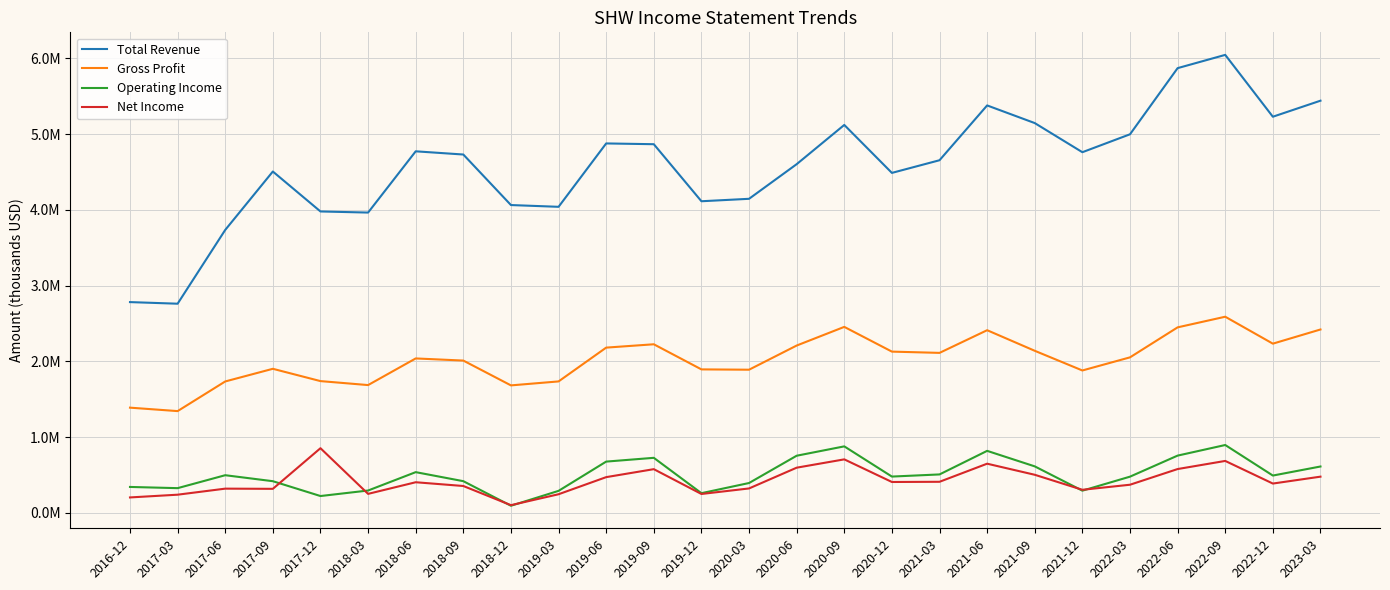

The value of Gross Profit at 2019-06 is 2181500. True or false?

True